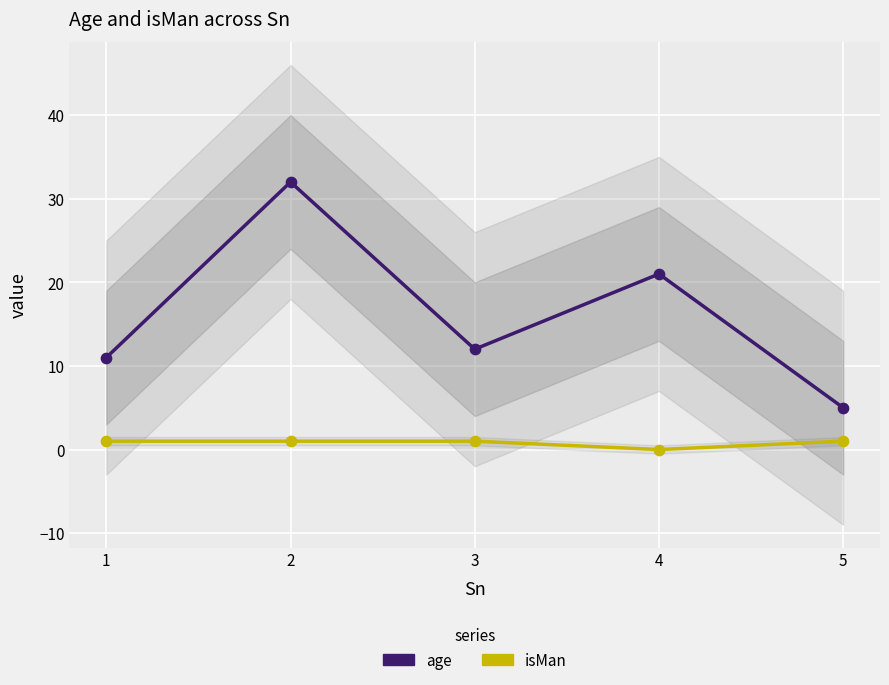

Which series has the widest spread of Y values?

age